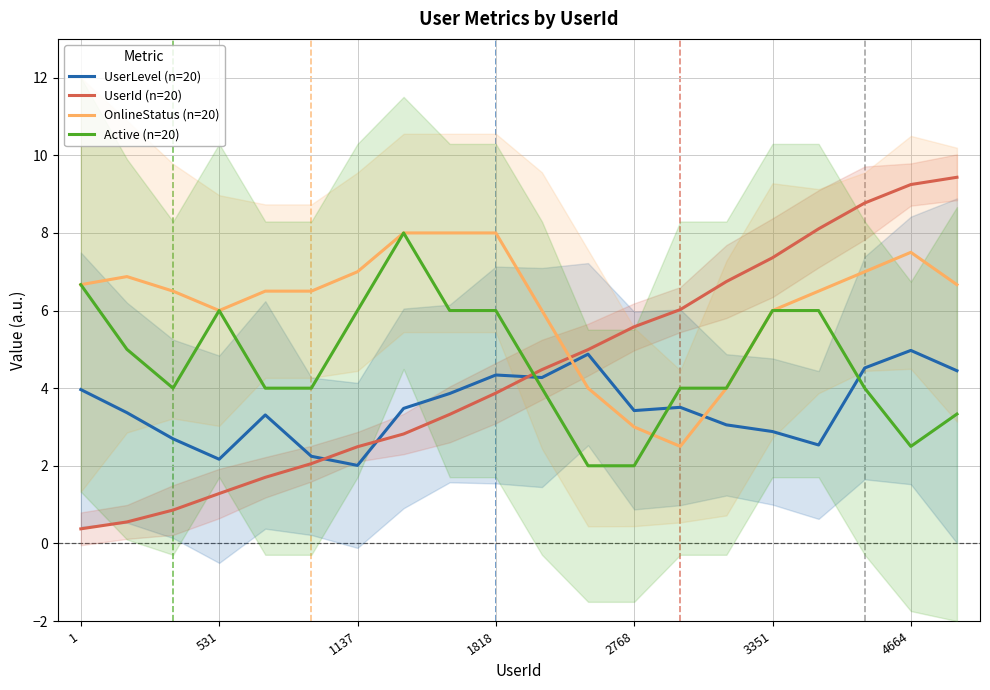

How many data points in Active (n=20) are less than 4?

4